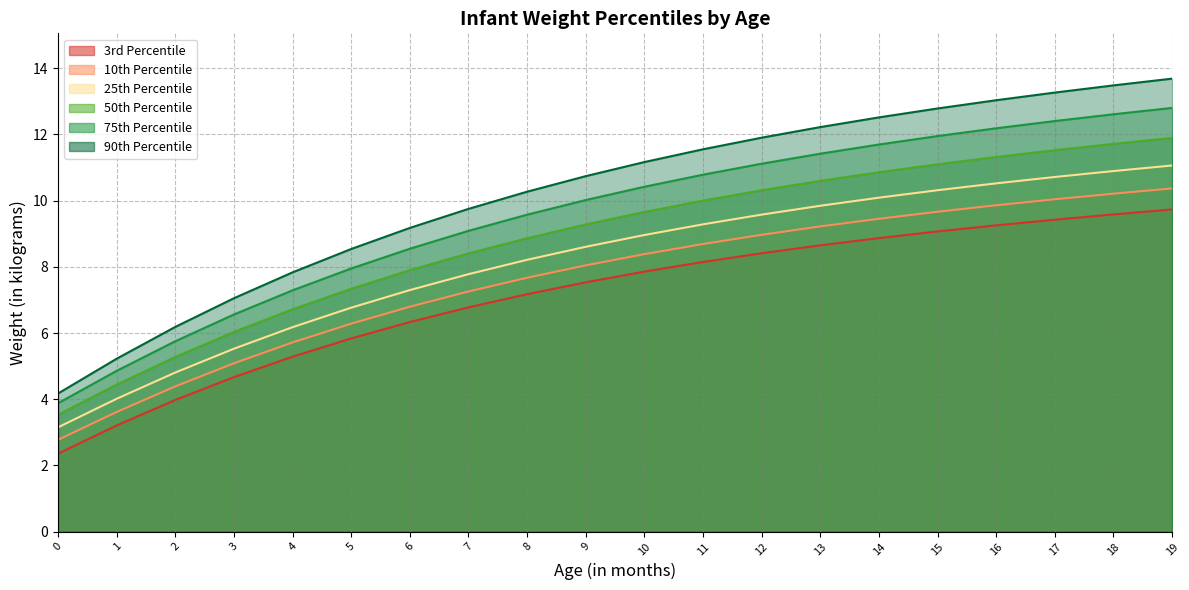

What is the average value of the 10th Percentile series?

7.6